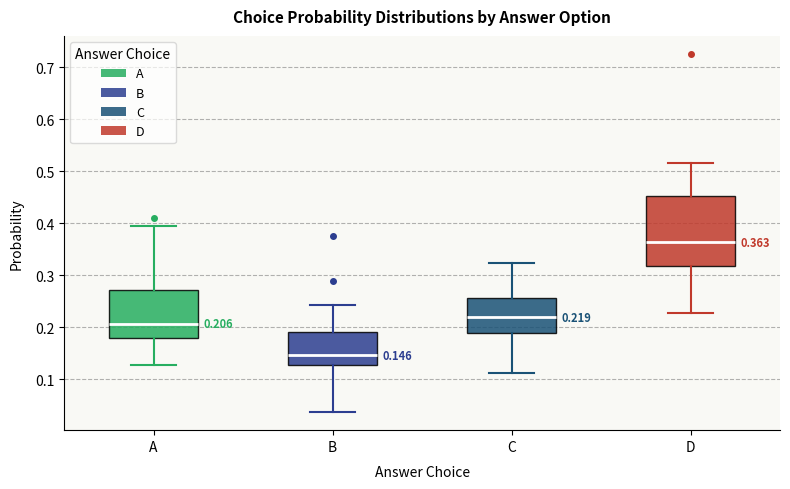

Which box's median line is the highest?

D